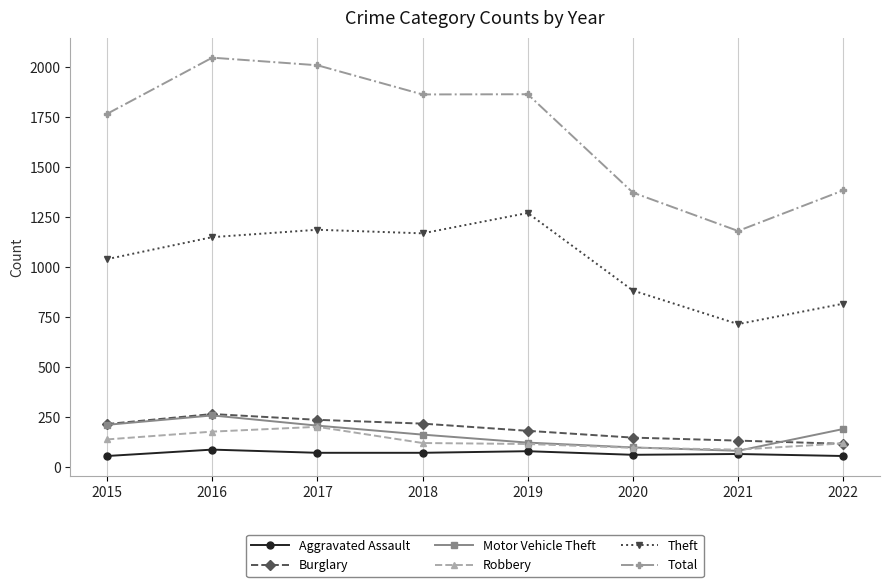

The Total series shows 1052 at 2019. True or false?

False